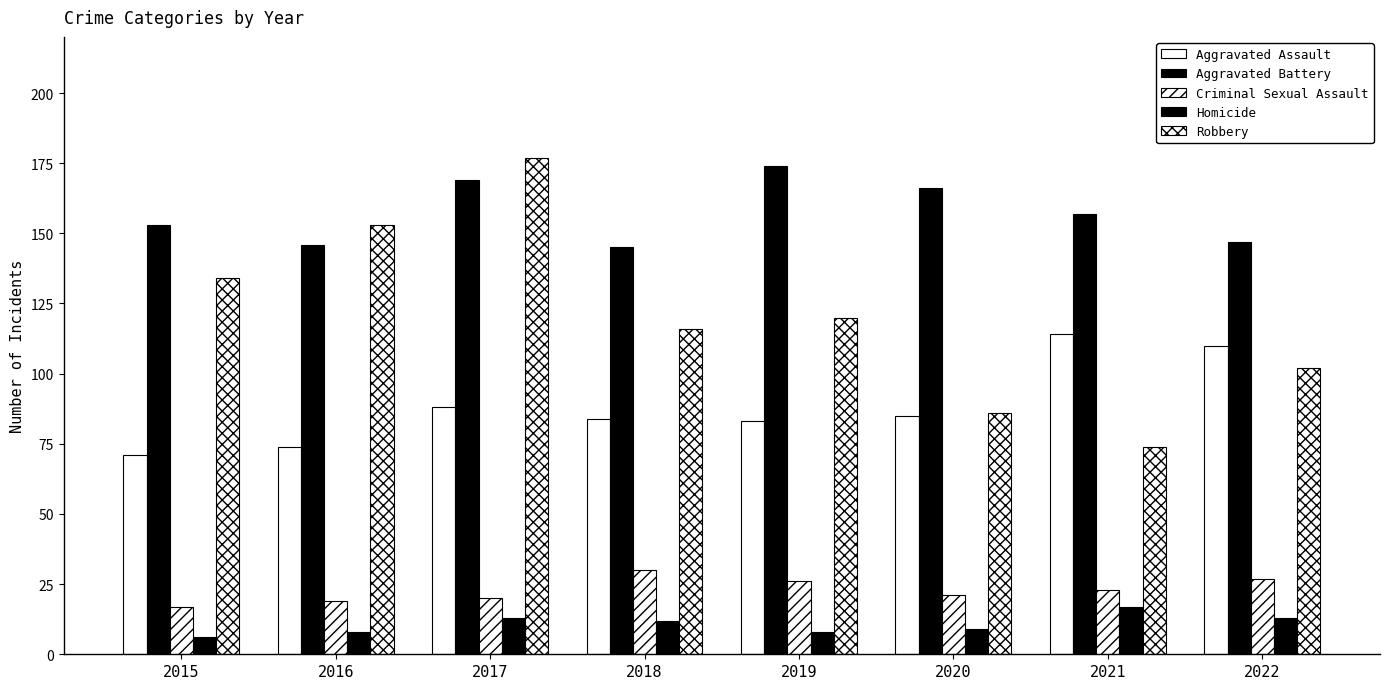

What is the sum of all Robbery values?

962